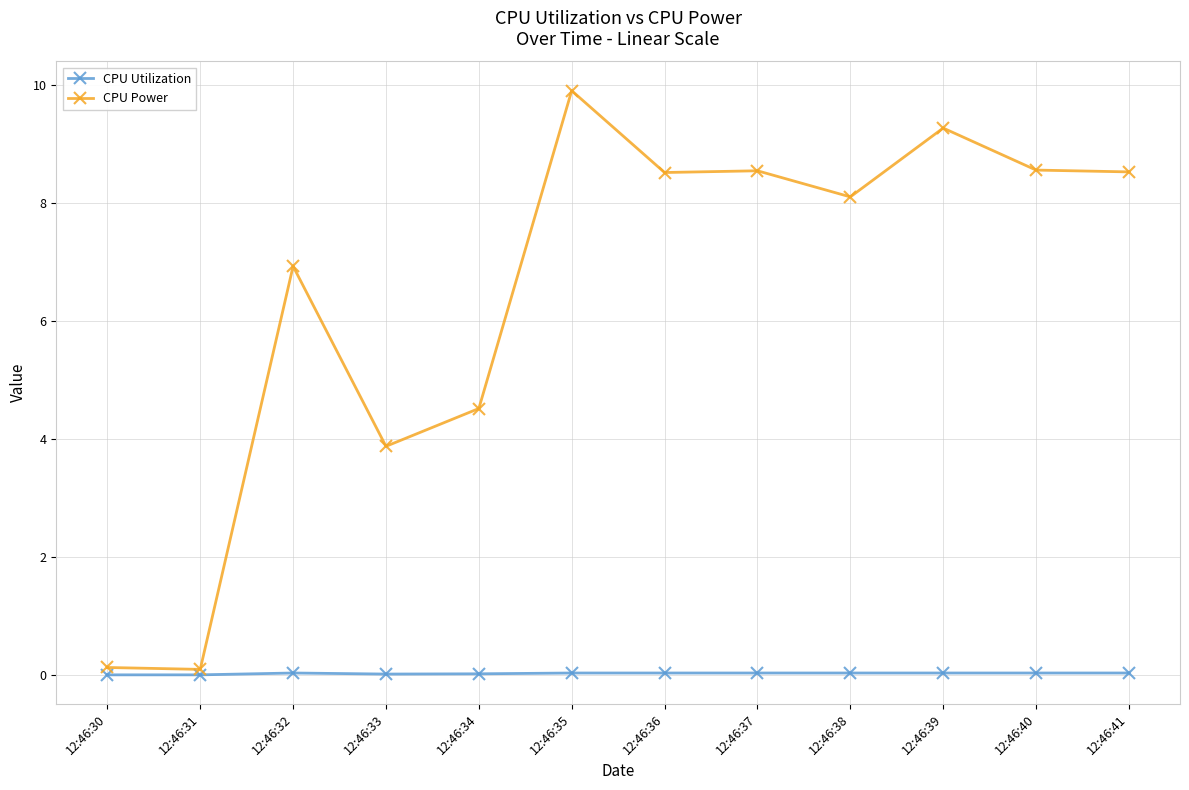

Where is the first local maximum for CPU Power?

12:46:32